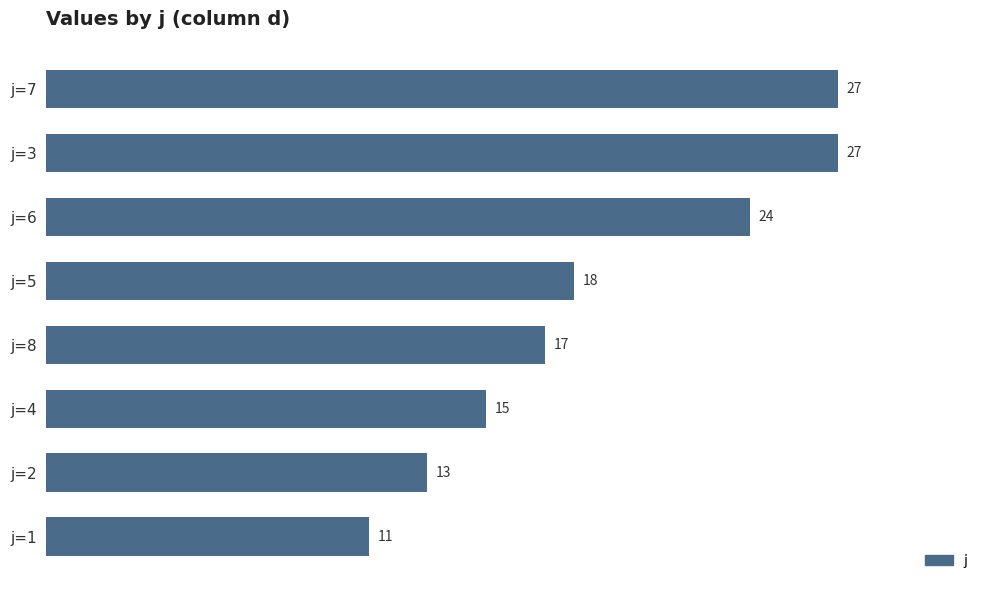

How many bars are there in total?

8